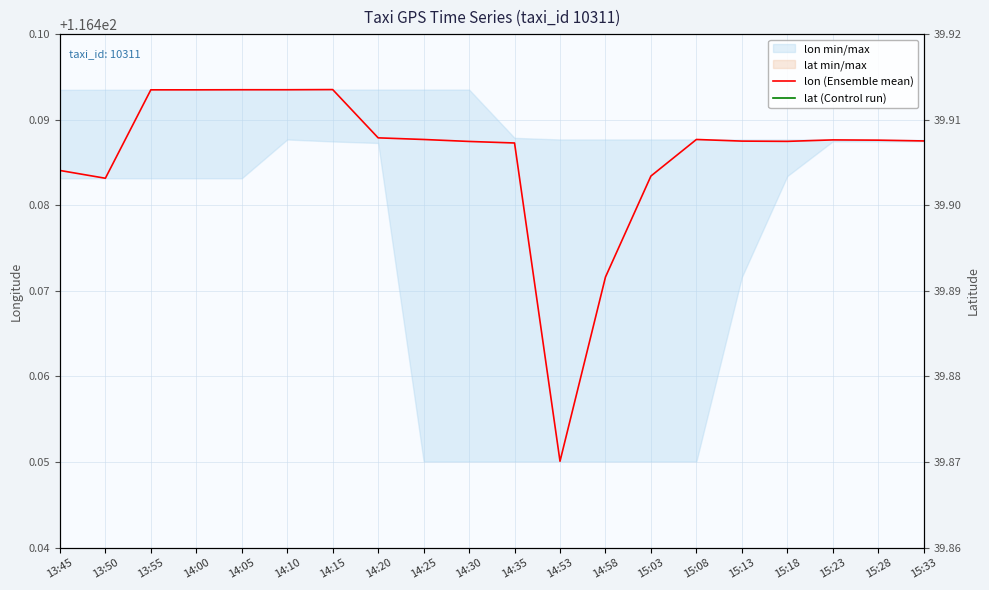

At 15:33, list the series in order from largest to smallest.

lon (Ensemble mean), lat (Control run)